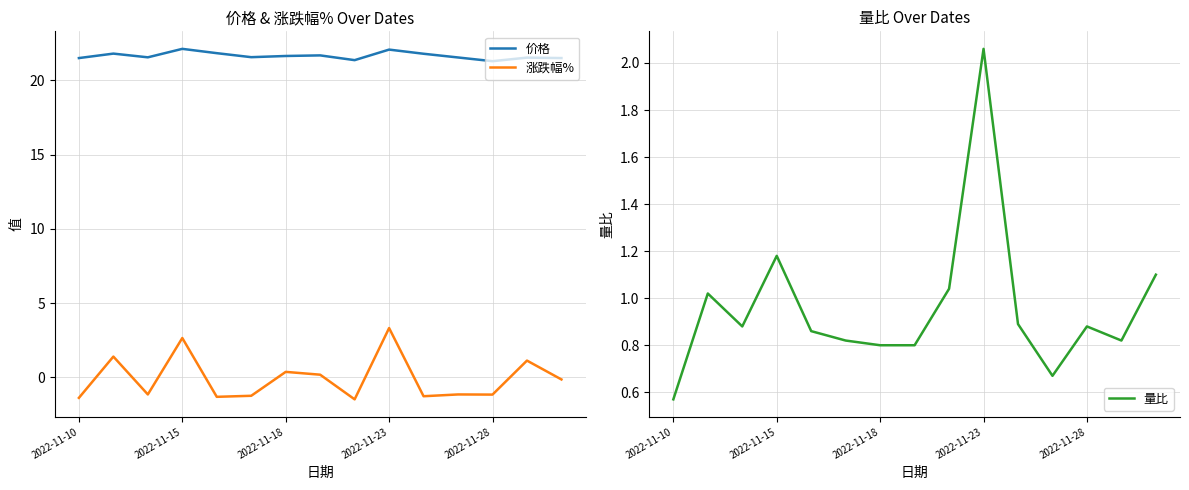

What is the highest value of the 价格 series?

22.1